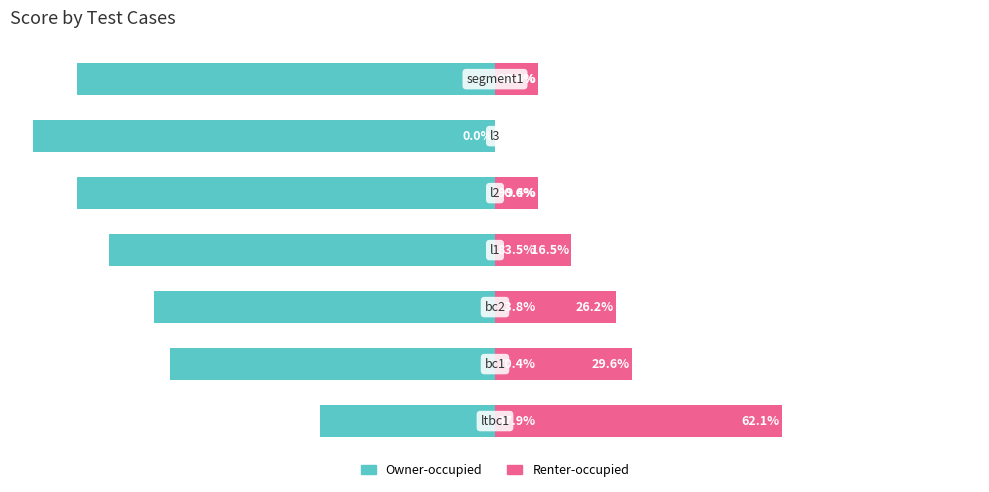

Count the number of categories in the chart.

7